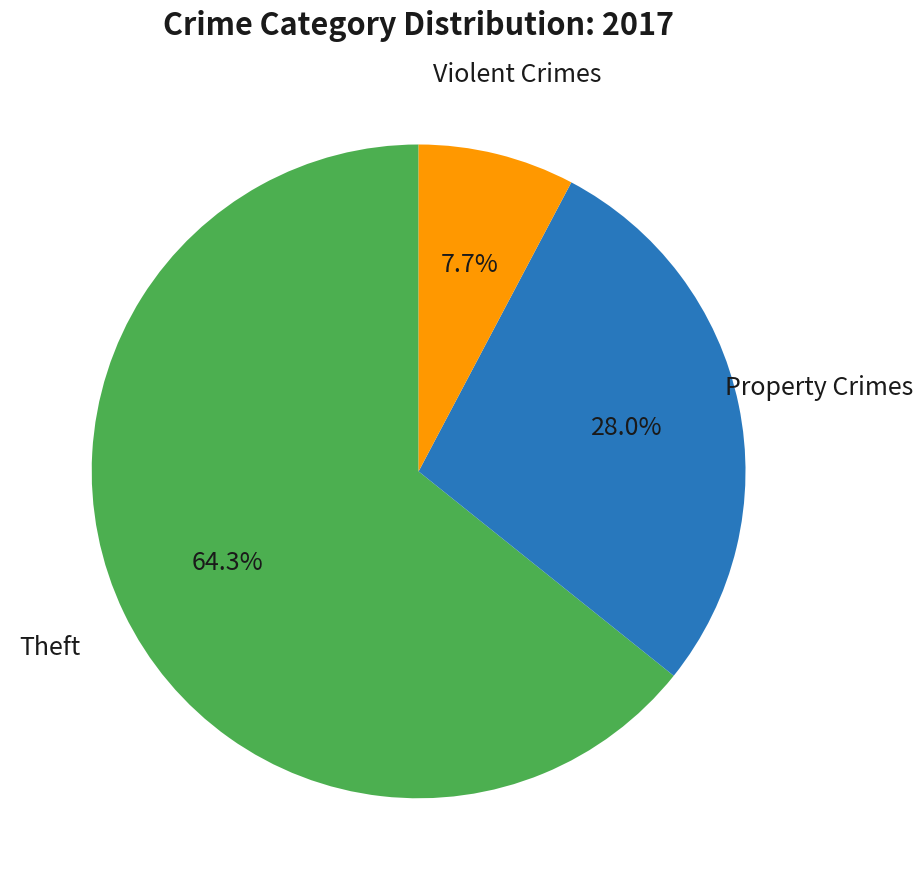

What is the smallest slice in the pie chart?

Violent Crimes